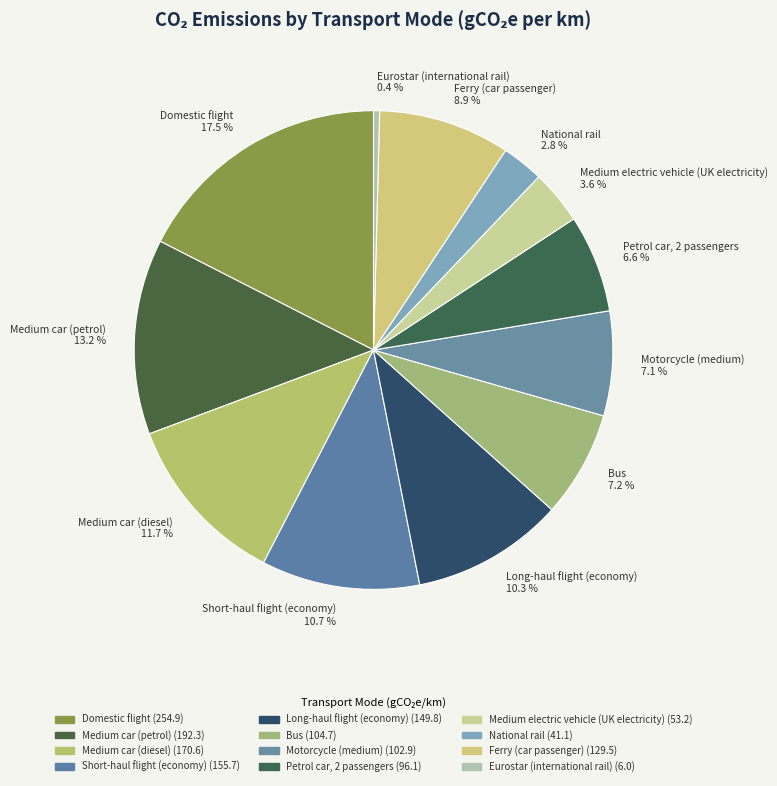

How many slices are in this pie chart?

12